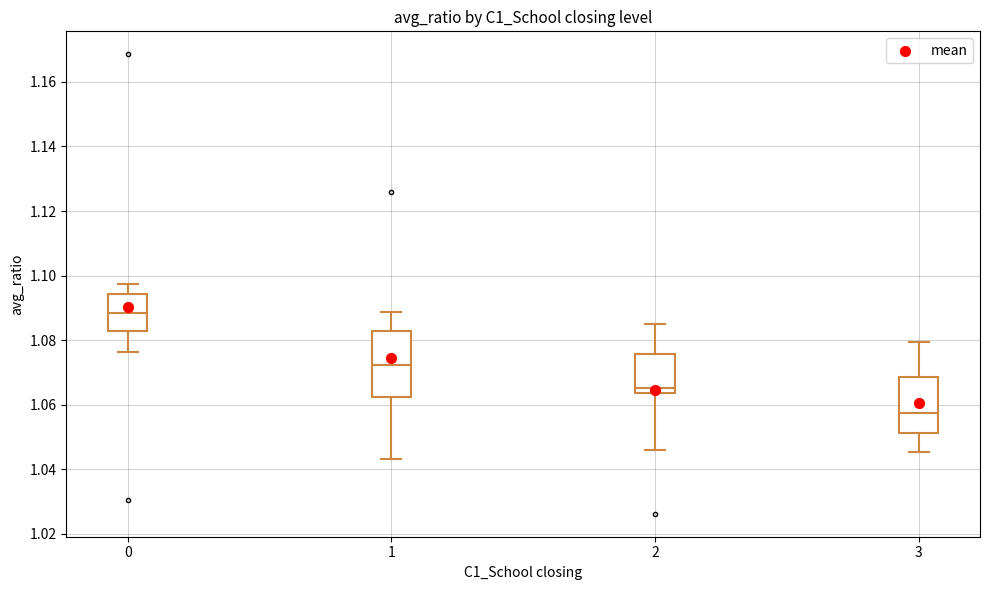

Where is the lower edge of the box at x = 1 on the y-axis? The values are not printed on the chart, so give them approximately, as read against the axis.

1.062